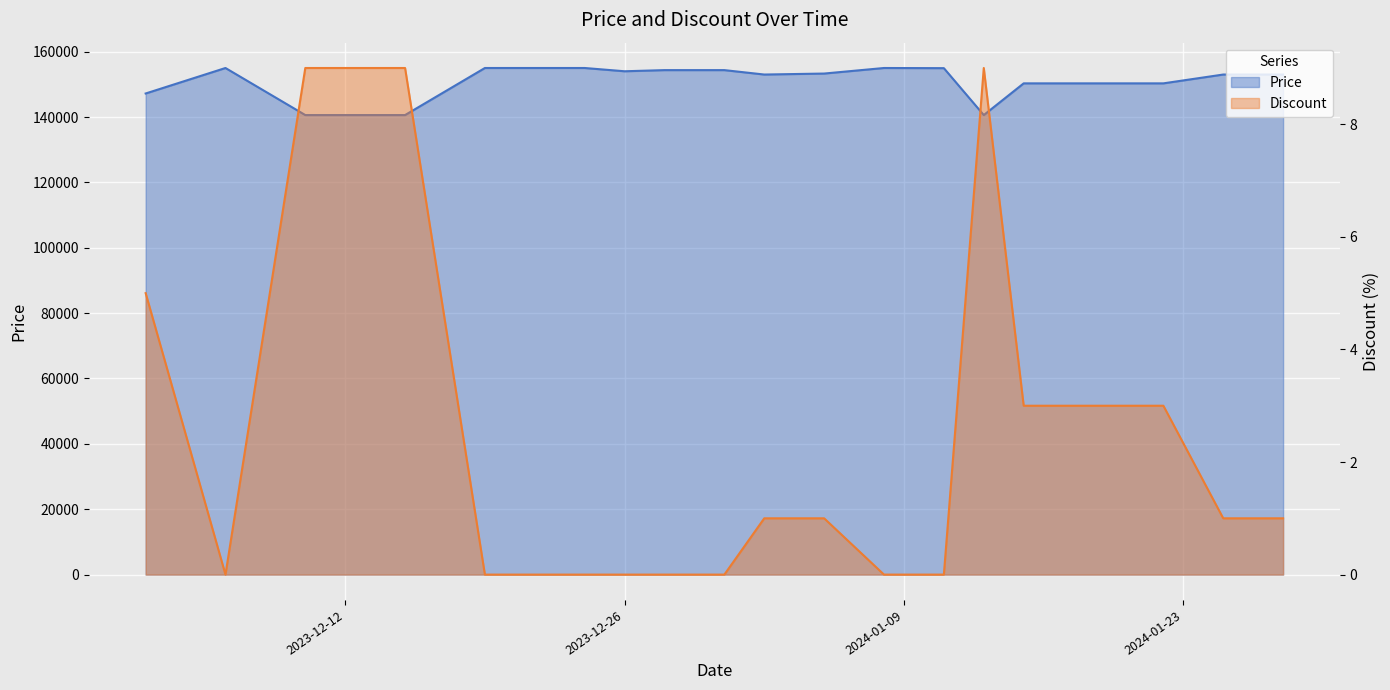

Where does the Discount series first go above 1?

2023-12-12